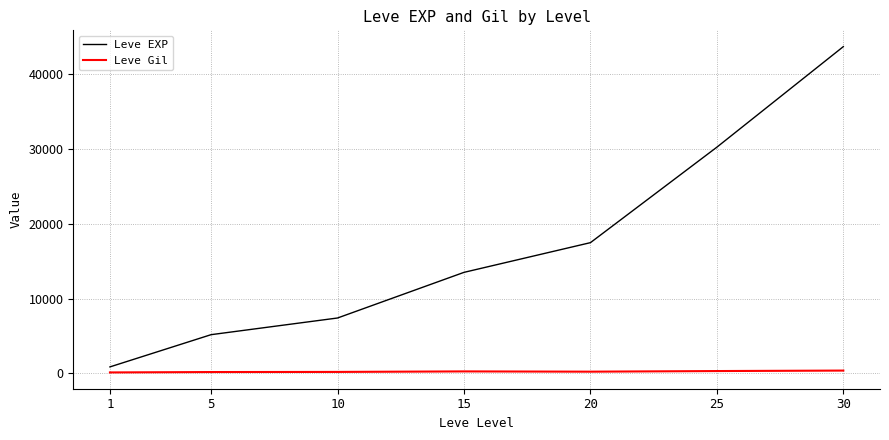

Rank the categories by Leve EXP value from lowest to highest.

1, 5, 10, 15, 20, 25, 30